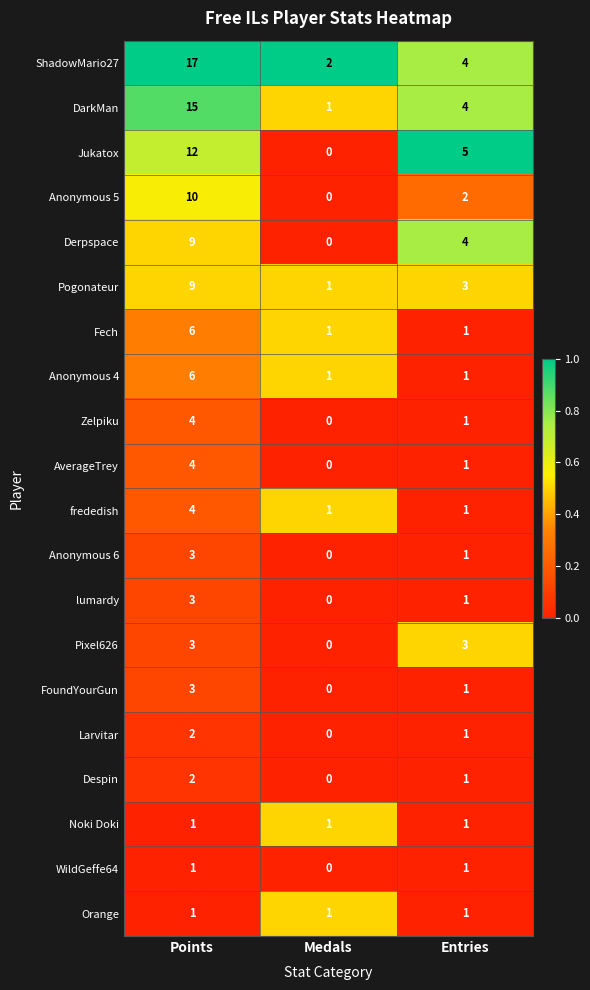

What value does the Pogonateur series have at Points?

9